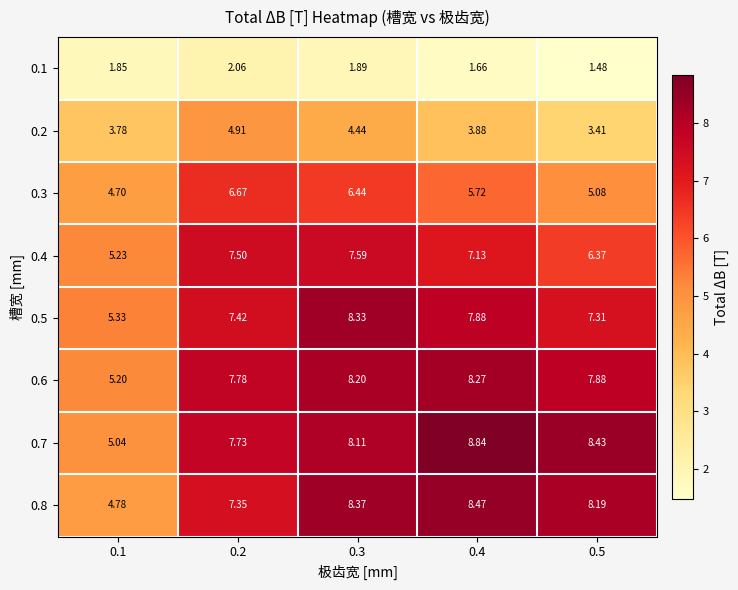

Is the value of 0.2 at 0.2 greater than the value of 0.5 at 0.4?

No